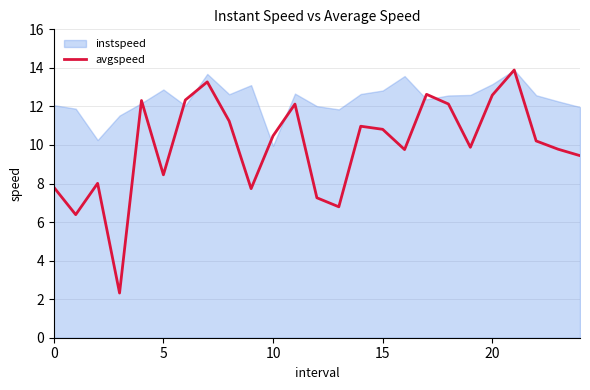

Which series has the widest spread of values?

avgspeed